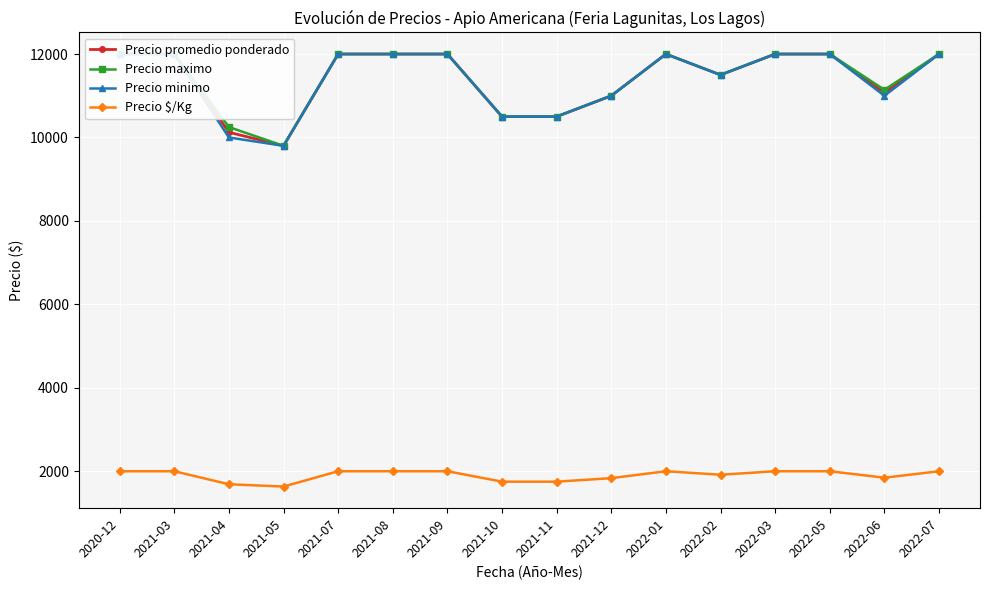

What is the lowest value of the Precio maximo series?

9800